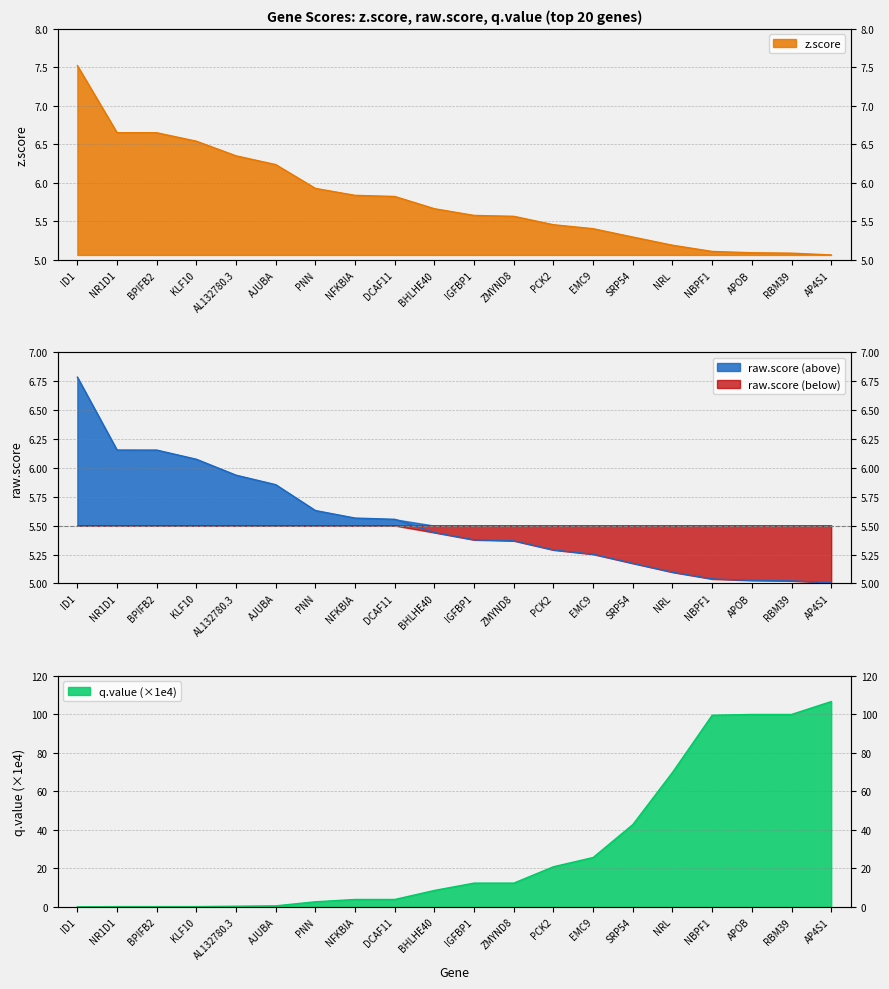

Between IGFBP1 and EMC9, which series saw the biggest shift?

q.value_scaled